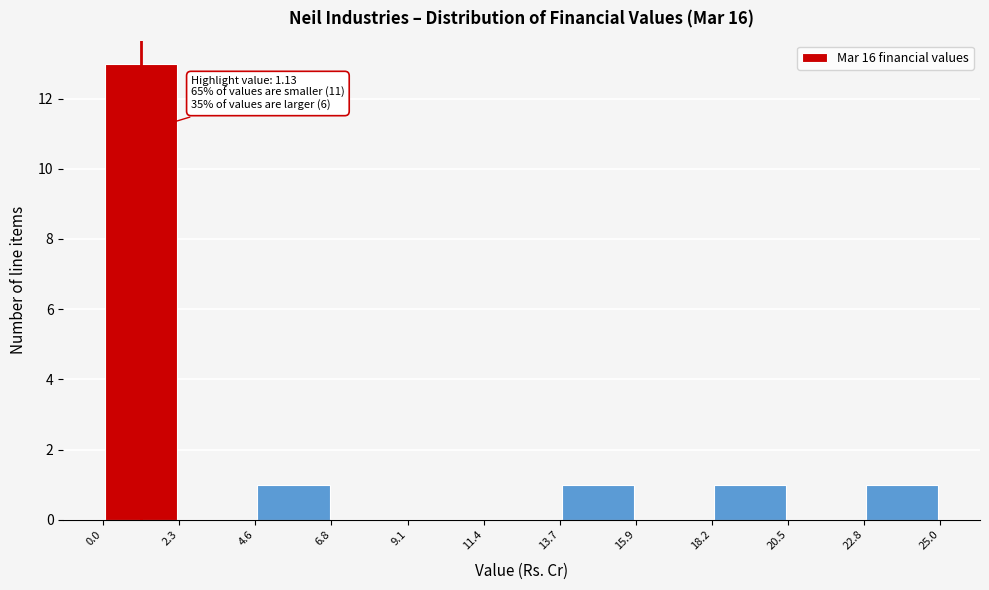

Which range on the x-axis has the tallest bar?

0.0 to 2.3